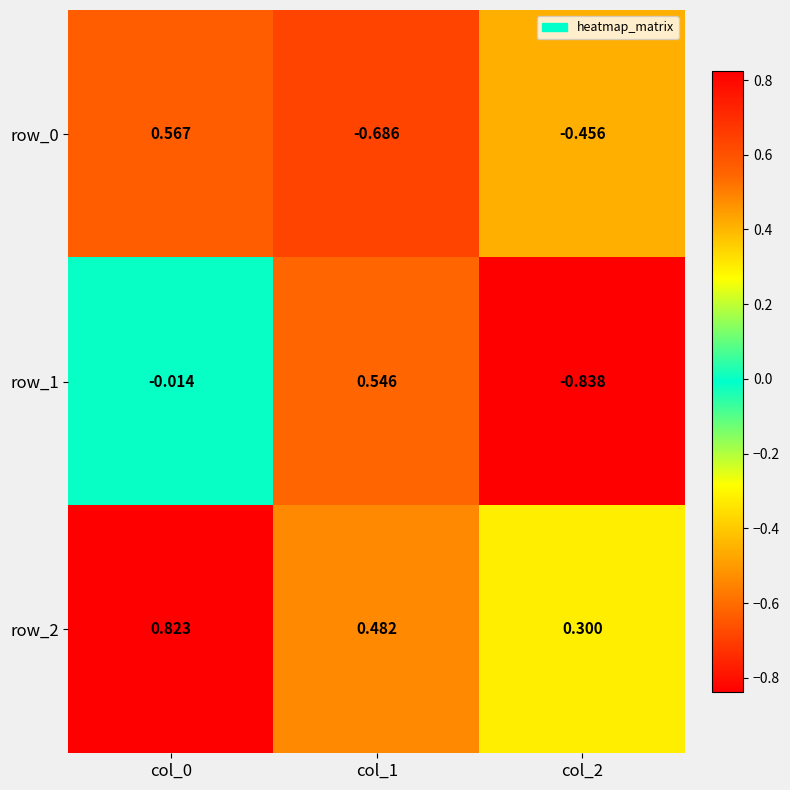

List the labels in order of row_2 value, largest first.

col_0, col_1, col_2